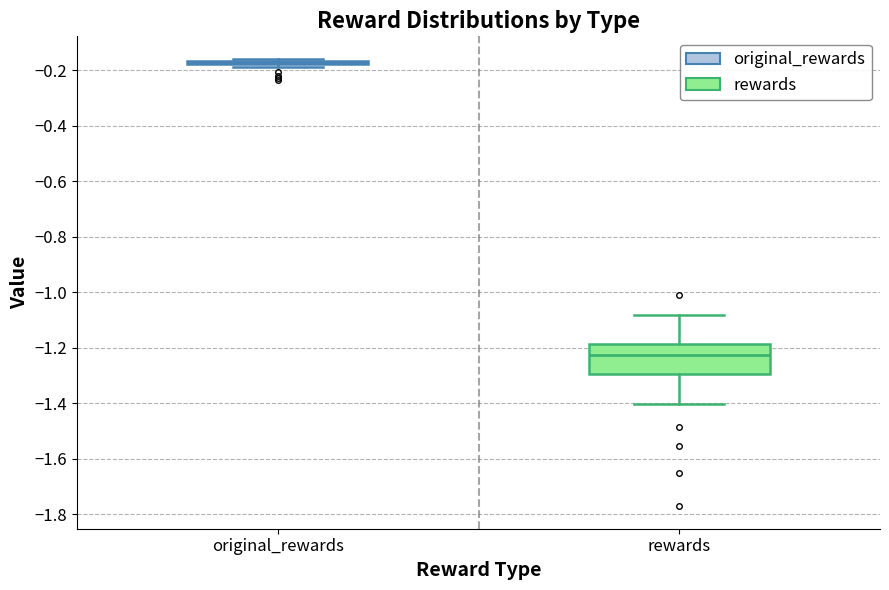

Reading left to right, read every box against the y-axis: the position of its median line, the range the box covers, and the ends of its whiskers. The values are not printed on the chart, so give them approximately, as read against the axis.

original_rewards: box collapsed to a line at -0.18, whiskers -0.18 to -0.16
rewards: median -1.22, box -1.30 to -1.18, whiskers -1.40 to -1.08